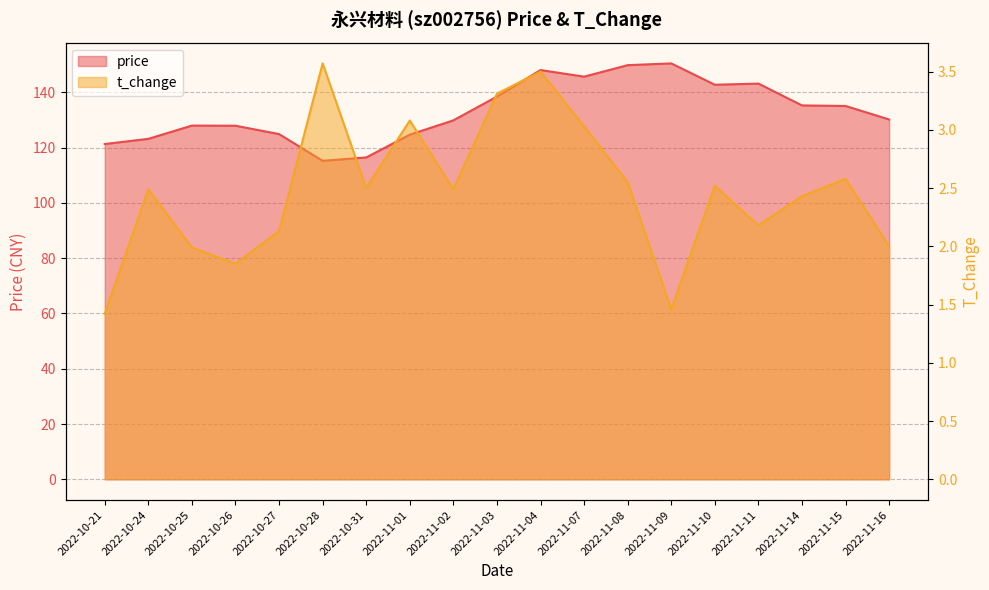

At 2022-10-25, list the series in order from largest to smallest.

price, t_change